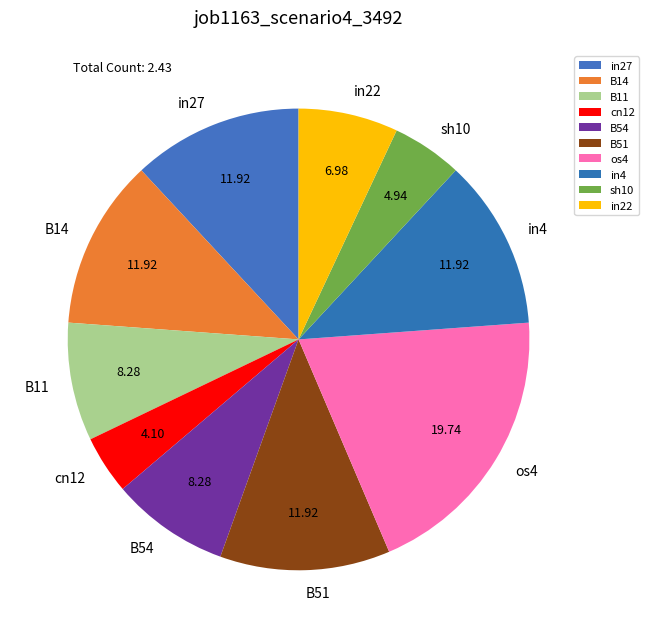

Does any single category account for the majority?

No